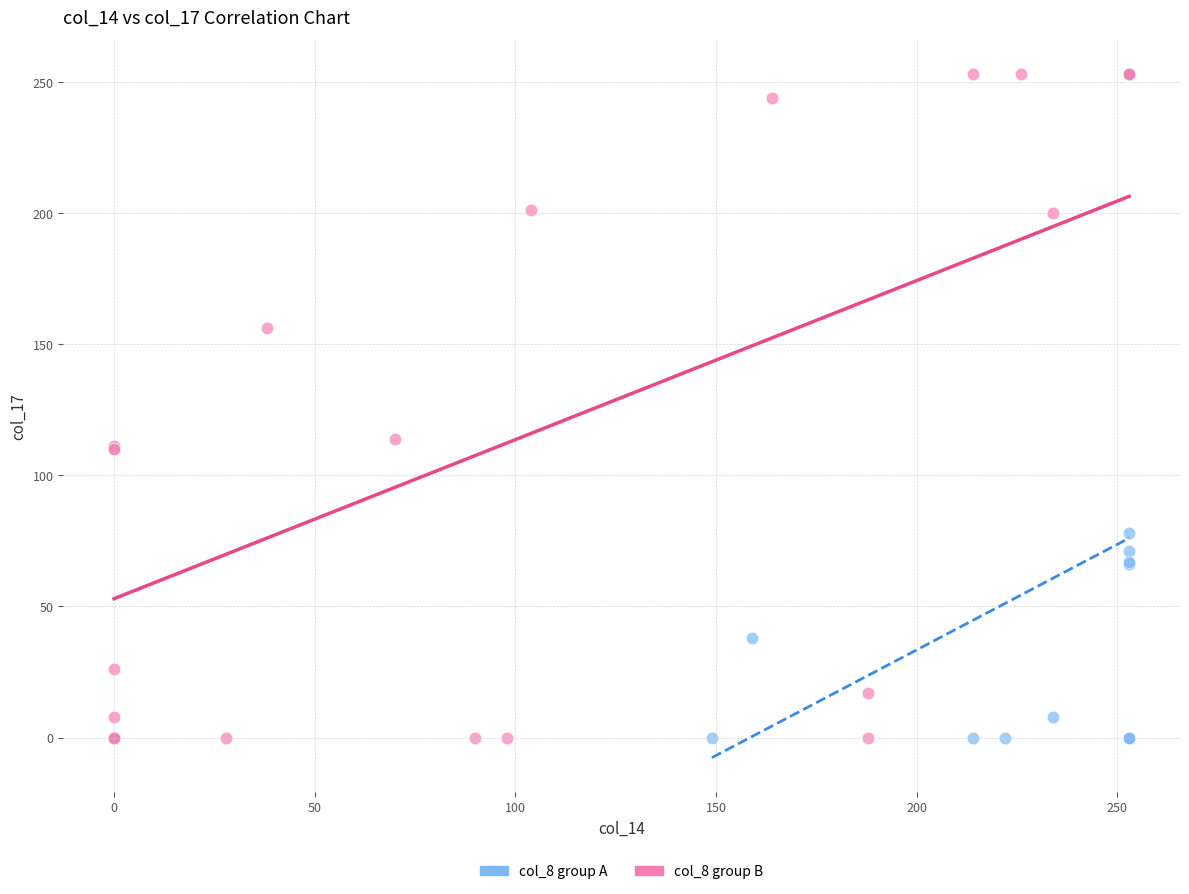

What are all the series names shown in the legend?

col_8 group A, col_8 group B